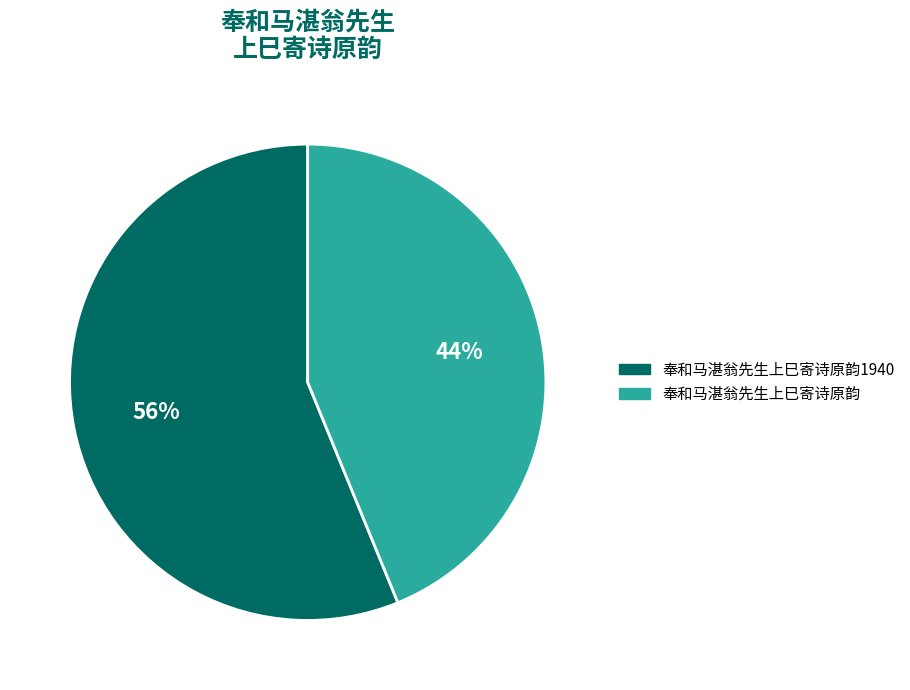

Which slice is the largest?

奉和马湛翁先生上巳寄诗原韵1940